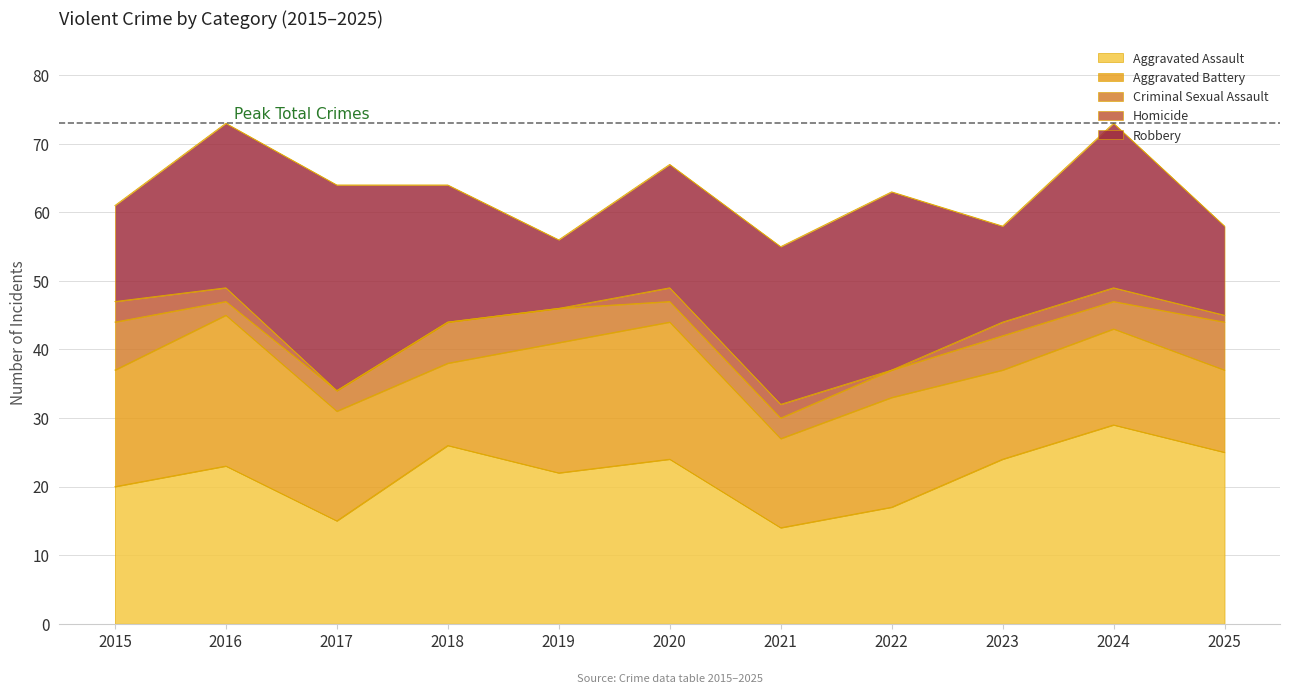

How many lines are shown in the chart?

5